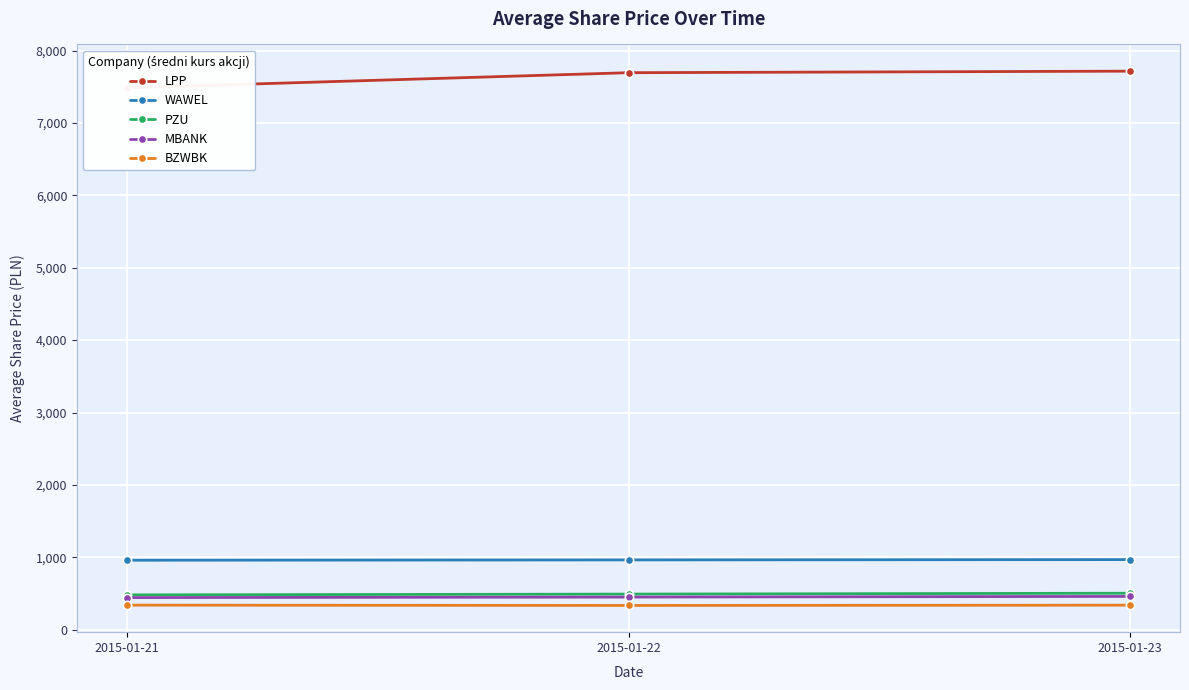

At which category is the sum across all series the highest?

2015-01-23